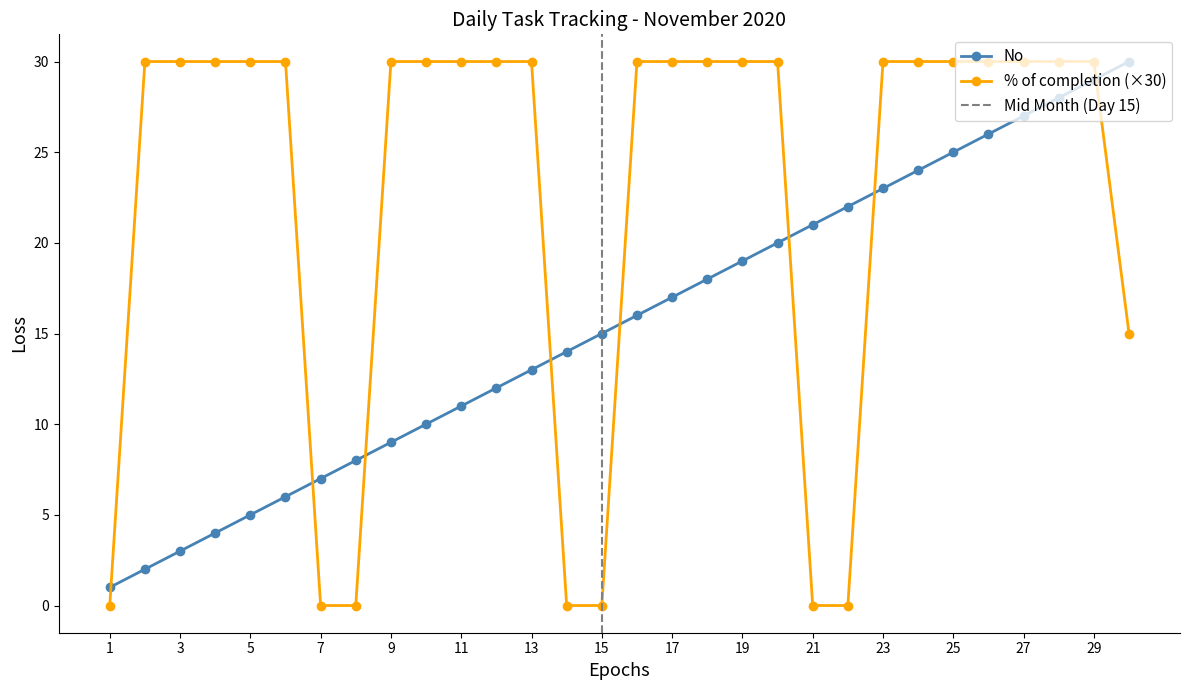

What is the total value across all series at 2020-11-12?

42